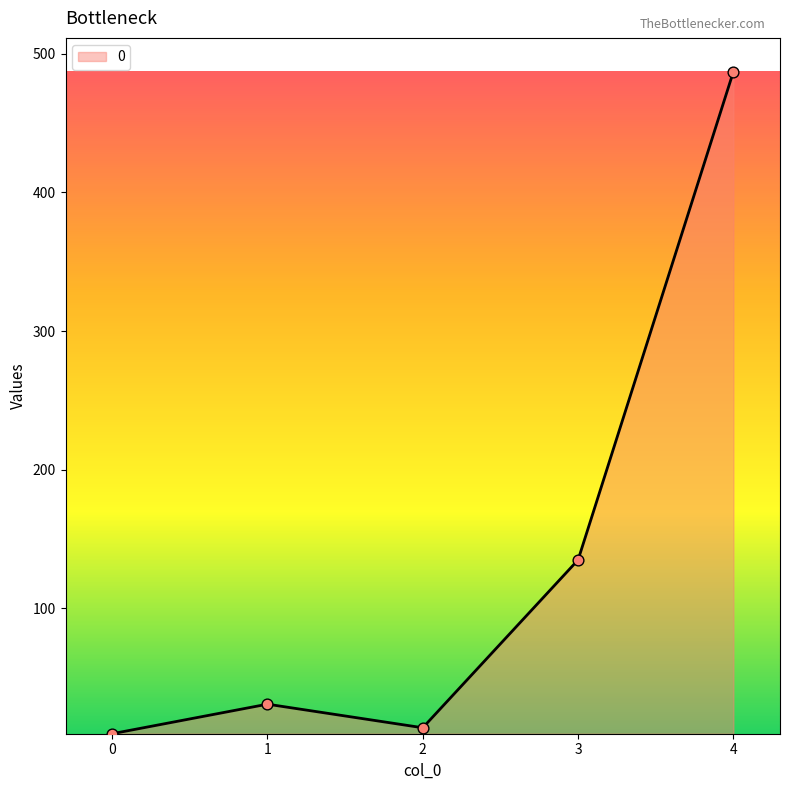

What is the ratio of the value at 1 to the value at 2?

2.2